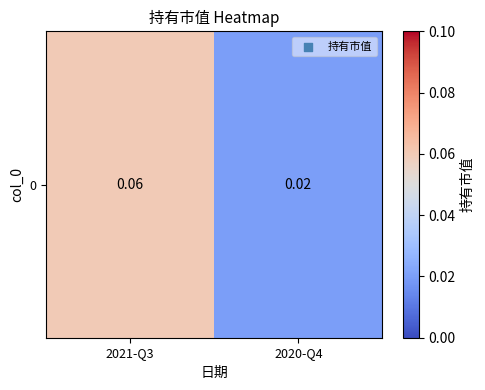

Rank the categories by value from lowest to highest.

2020-Q4, 2021-Q3